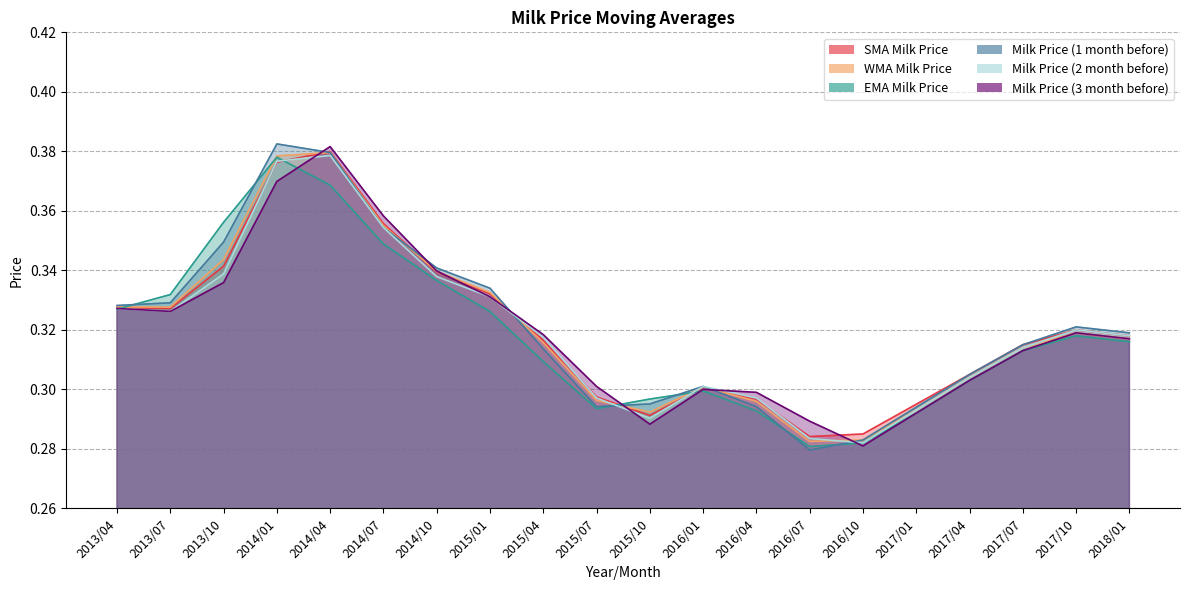

True or false: WMA Milk Price and Milk Price (3 month before) cross at least once.

True